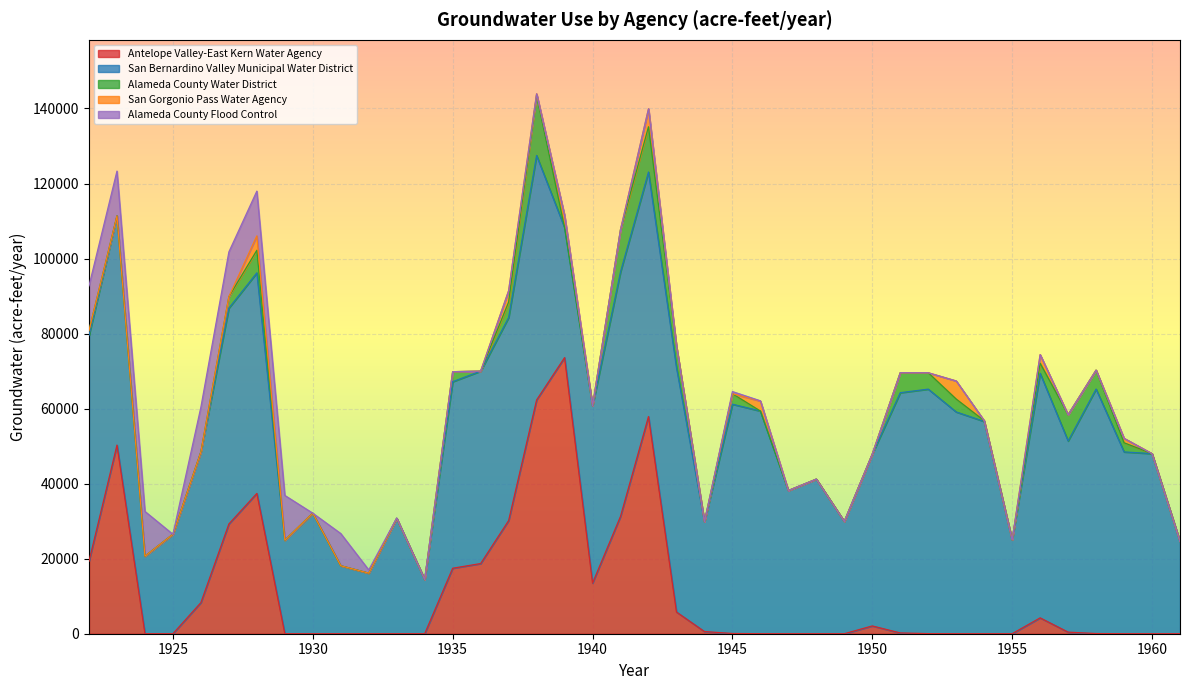

How many data points in San Bernardino Valley Municipal Water District are less than 49720?

20